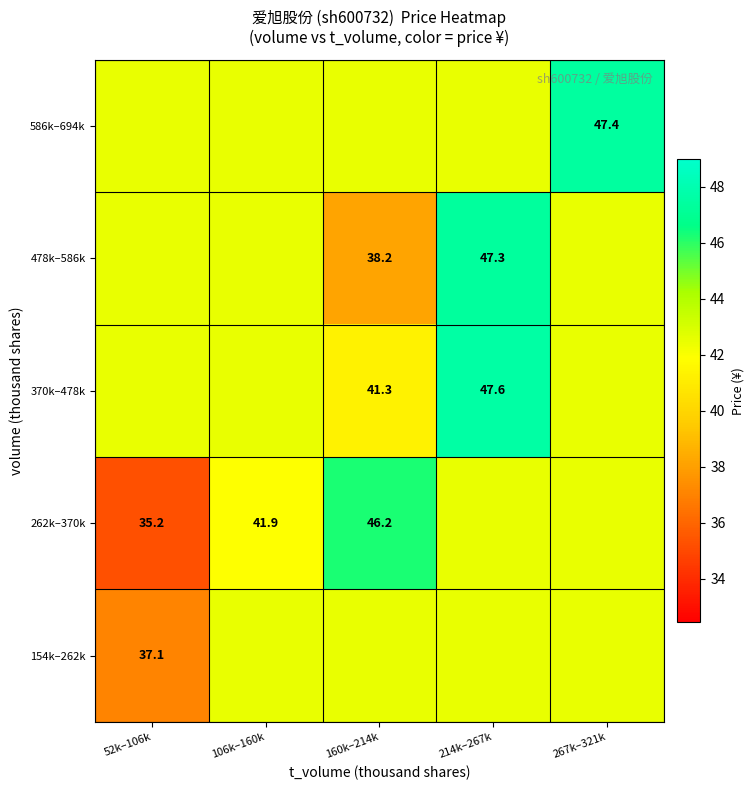

What is the total value across all series at 160k–214k?

210.7